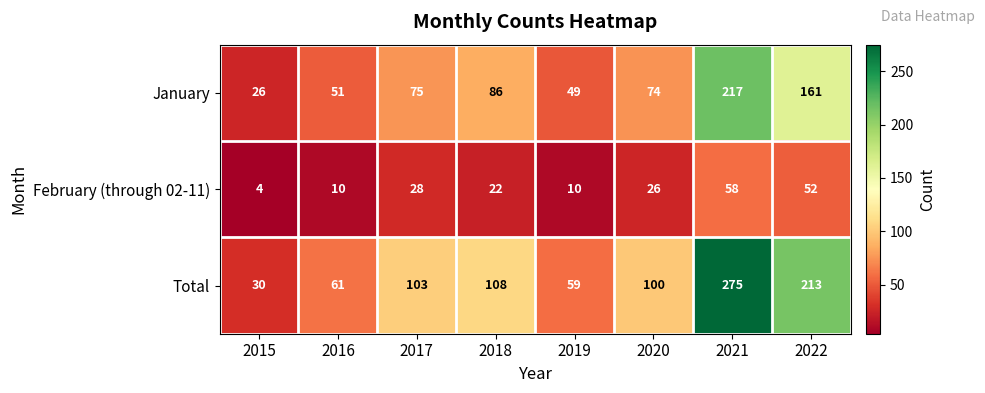

At which label does February (through 02-11) first exceed 26?

2017